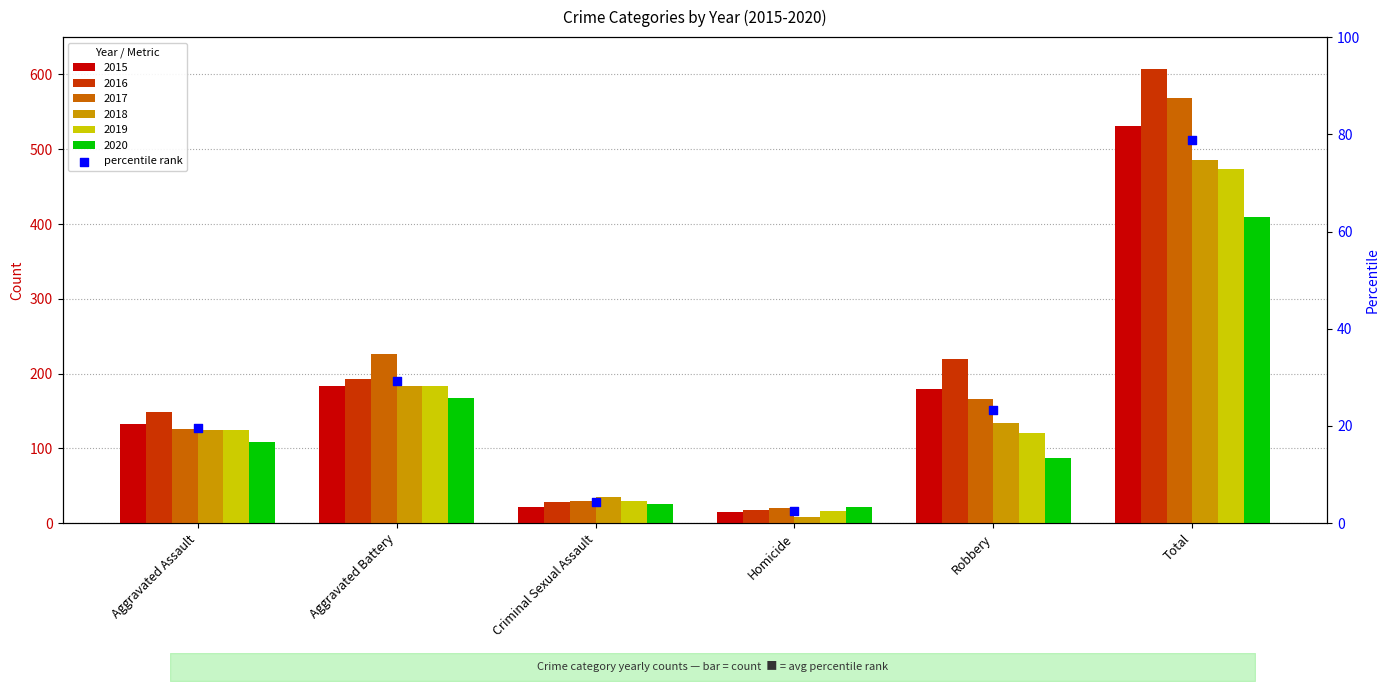

Which series reaches the minimum Y coordinate?

2018